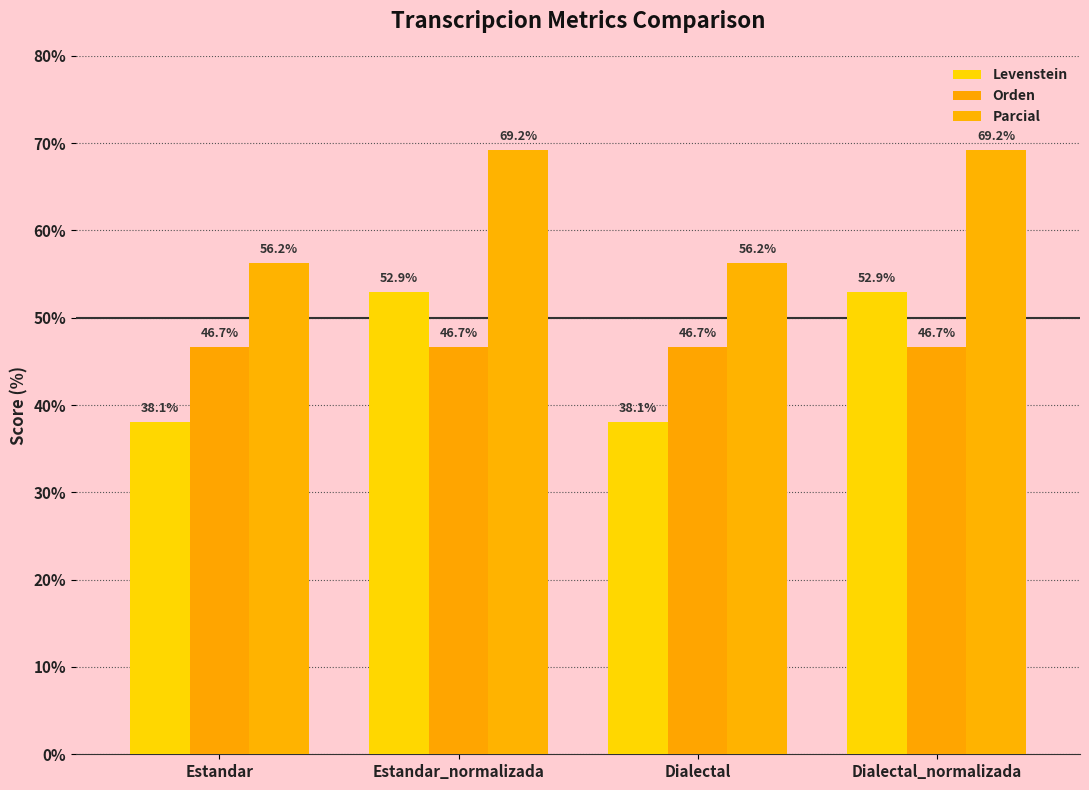

At how many categories does at least one series exceed 38?

4